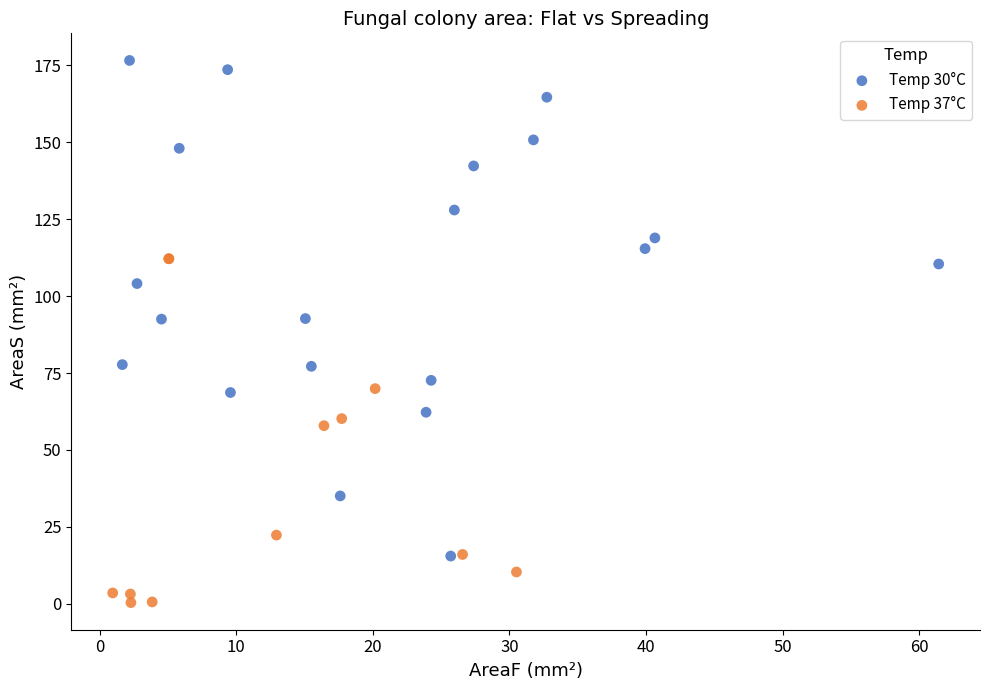

What are all the series names shown in the legend?

Temp 30°C, Temp 37°C